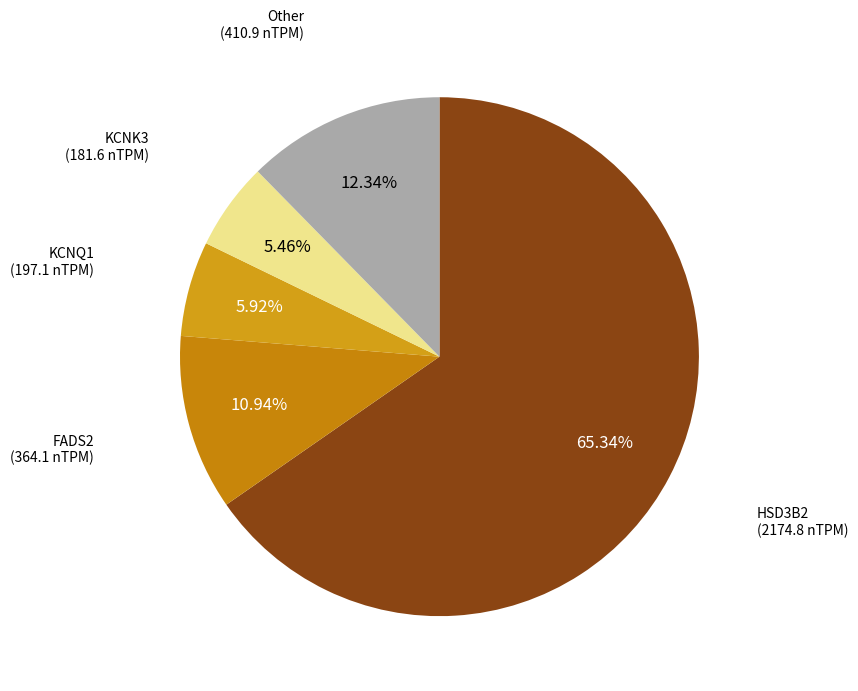

Is there any slice that represents more than half of the pie?

Yes